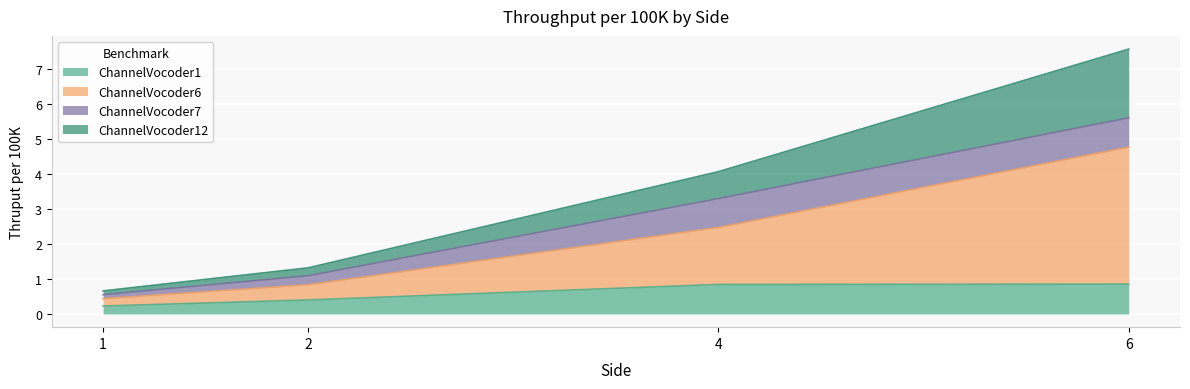

Is the value of ChannelVocoder6 at 1 greater than the value of ChannelVocoder12 at 2?

No